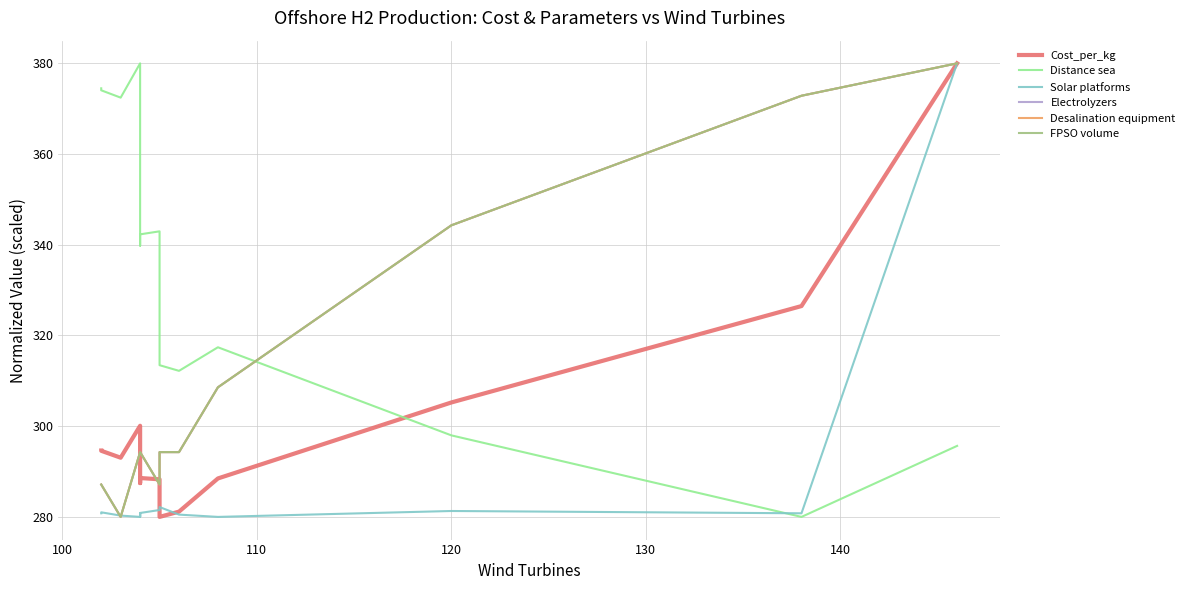

After their last crossing, which series has the higher values: Desalination equipment or Solar platforms?

Desalination equipment